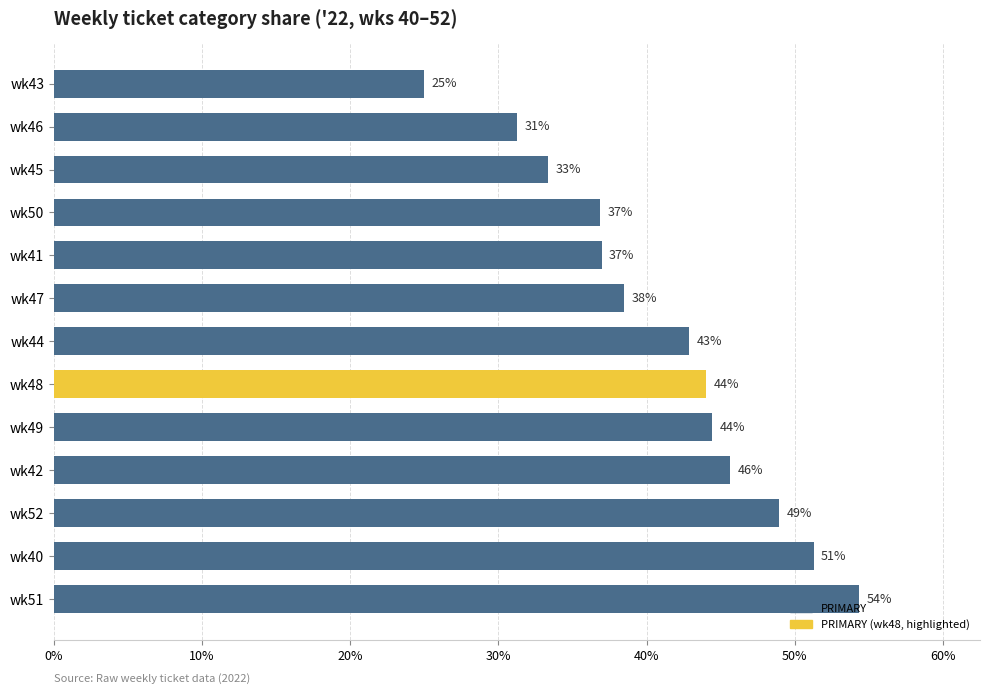

What is the difference between the values at wk52 and wk41?

12.0